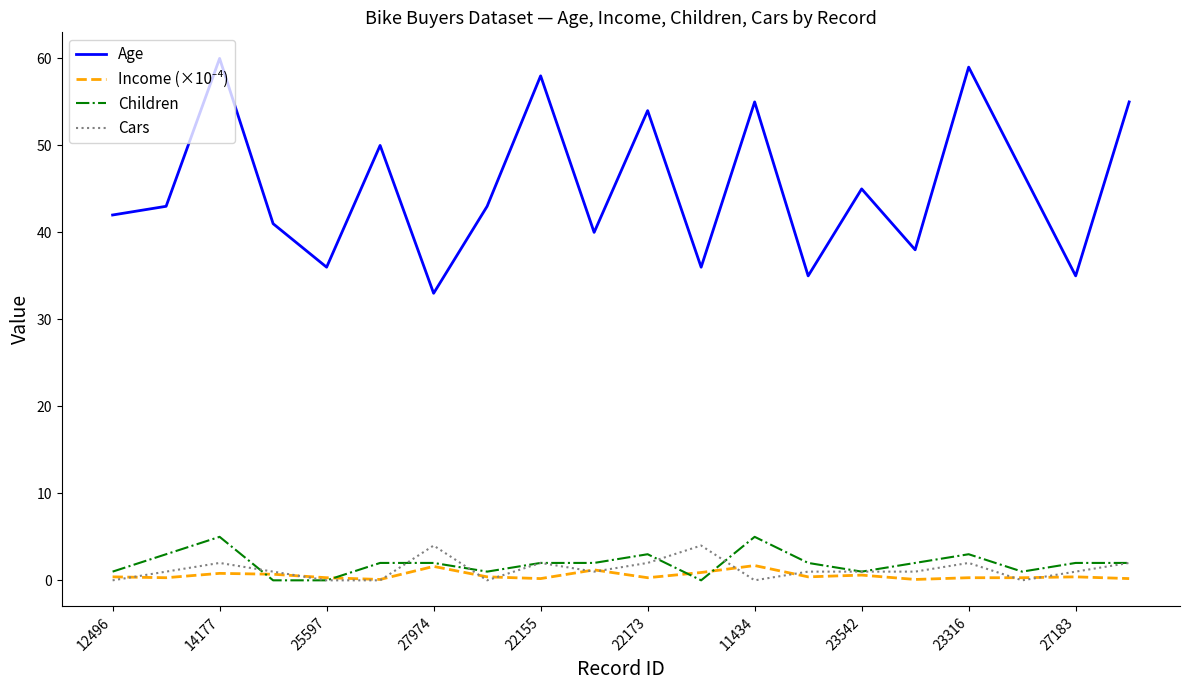

True or false: Cars and Age intersect in this chart.

False